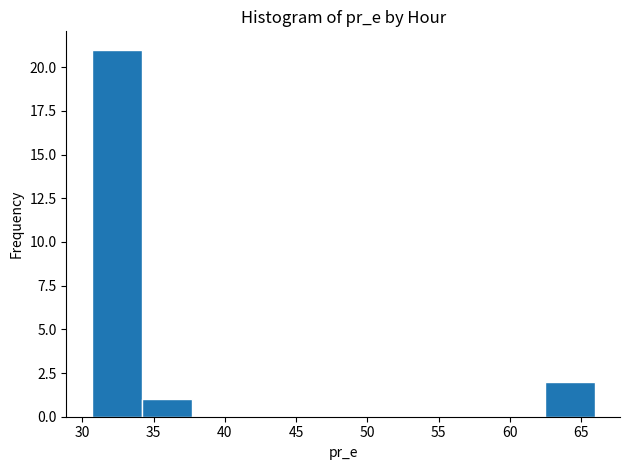

Over which range of the x-axis is the bar tallest?

30.5 to 34.0